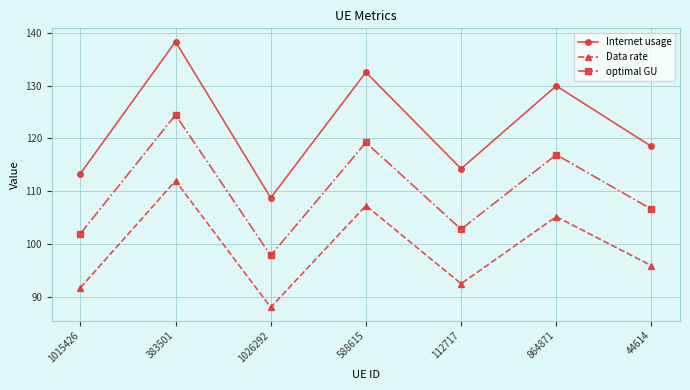

Reading right to left, list all the values displayed in this chart.

Internet usage: 44614=118.5	864871=129.9	112717=114.3	588615=132.5	1026292=108.7	383501=138.3	1015426=113.3
Data rate: 44614=95.9	864871=105.2	112717=92.5	588615=107.3	1026292=88.0	383501=112.0	1015426=91.7
optimal GU: 44614=106.6	864871=116.9	112717=102.8	588615=119.2	1026292=97.8	383501=124.4	1015426=101.9